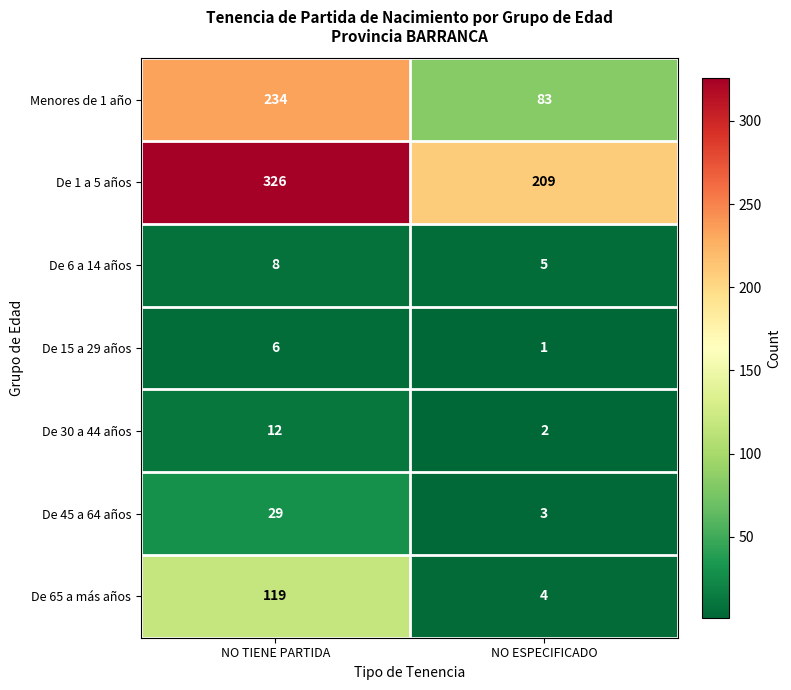

At which label is Menores de 1 año closest to 158?

NO ESPECIFICADO